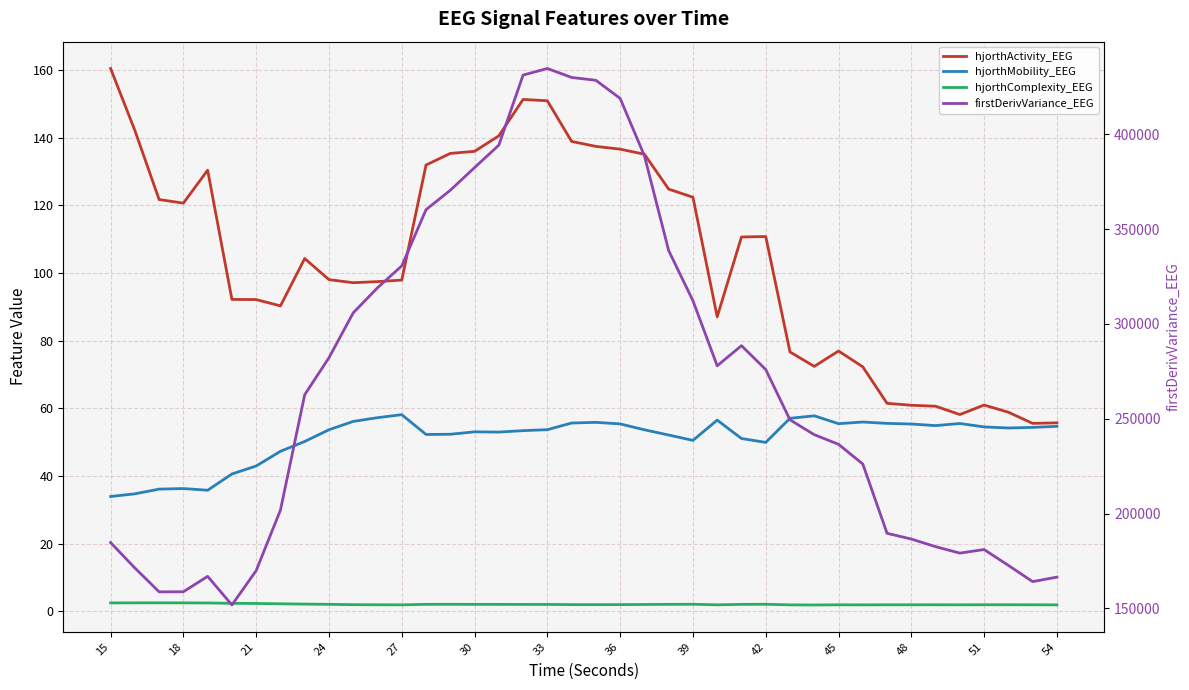

True or false: hjorthMobility_EEG and hjorthActivity_EEG cross at least once.

False